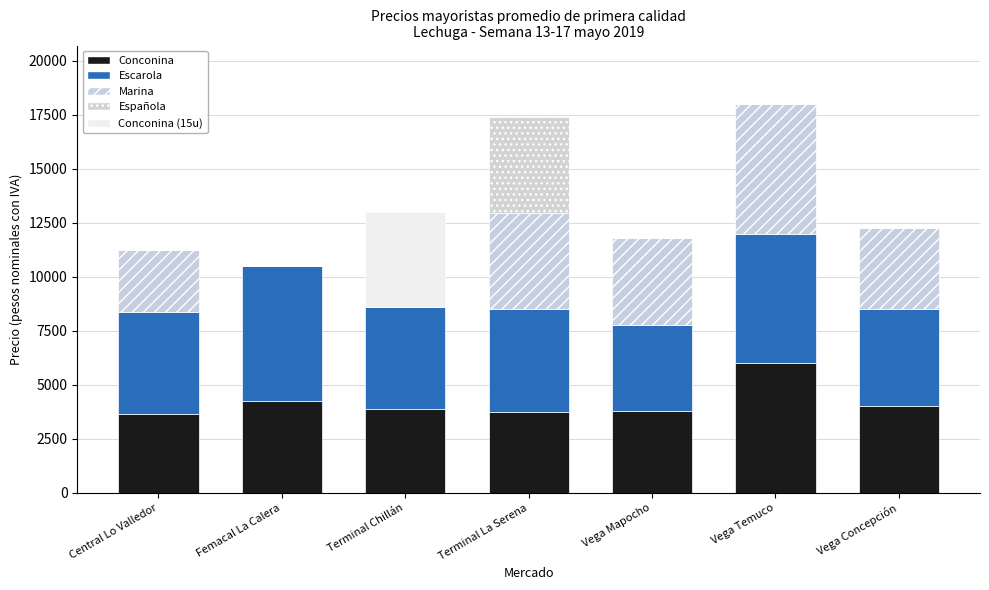

Are the bars horizontal?

No